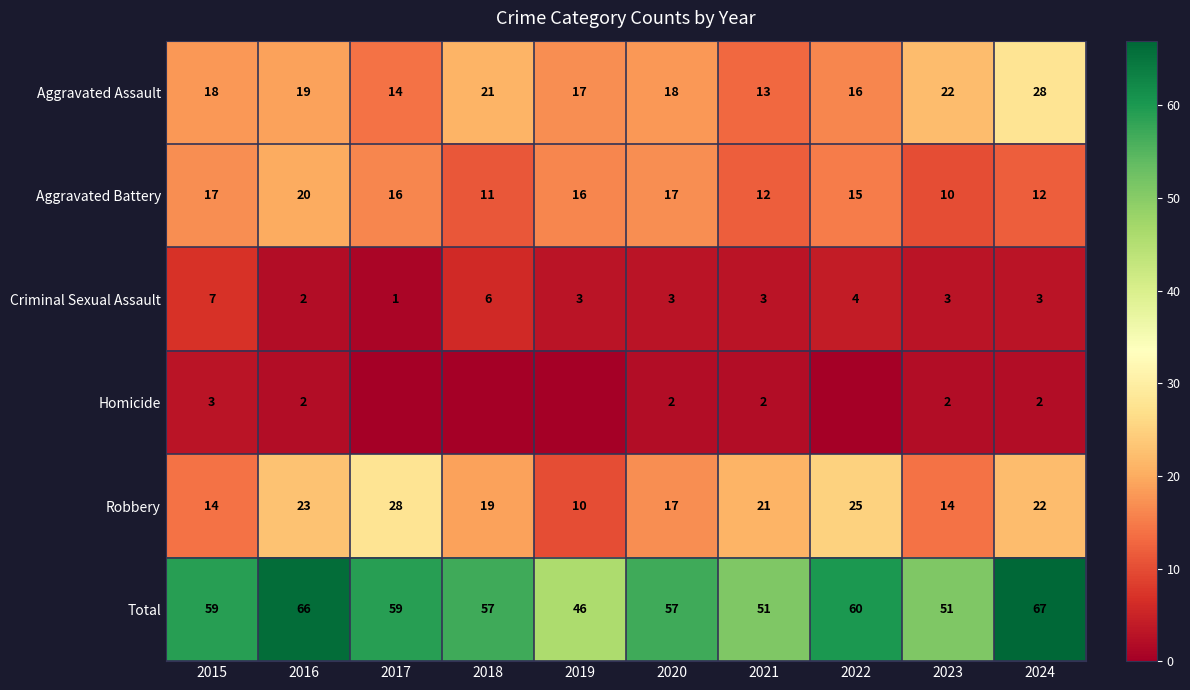

Count the Aggravated Battery values in the range 12 to 17.

7